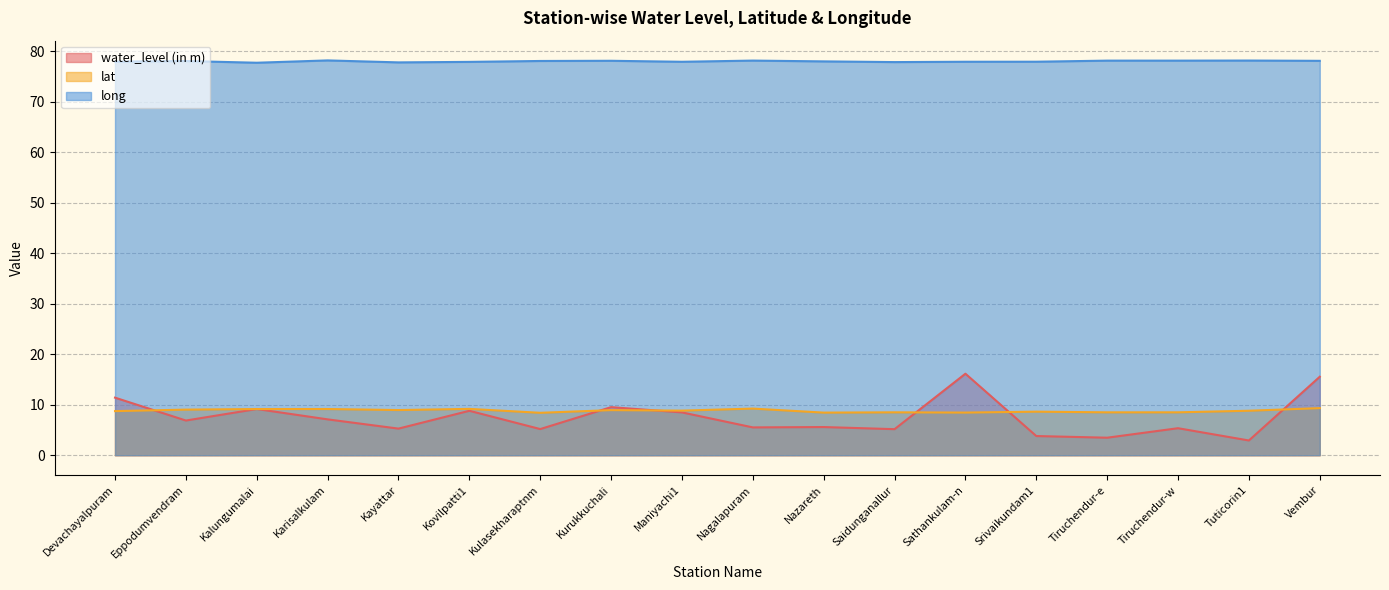

Between which two adjacent categories do lat and water_level (in m) first intersect?

Devachayalpuram and Eppodumvendram